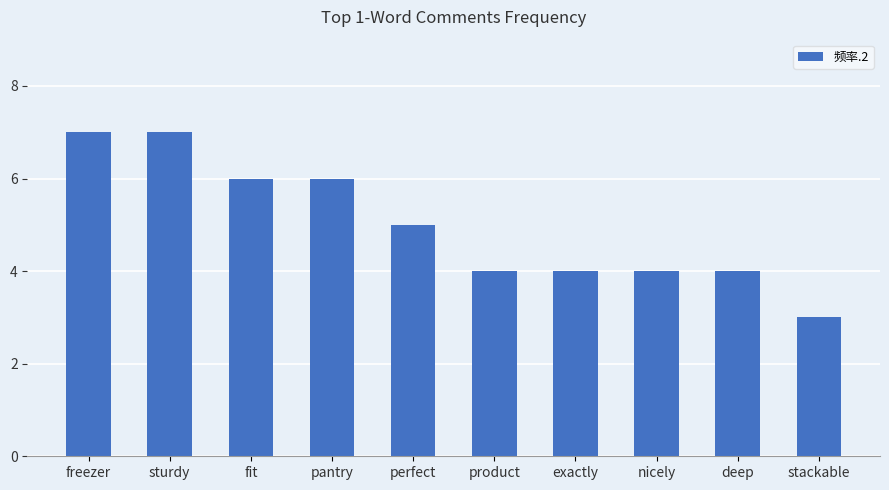

Reading left to right, what are all the values shown in this chart?

freezer=7	sturdy=7	fit=6	pantry=6	perfect=5	product=4	exactly=4	nicely=4	deep=4	stackable=3